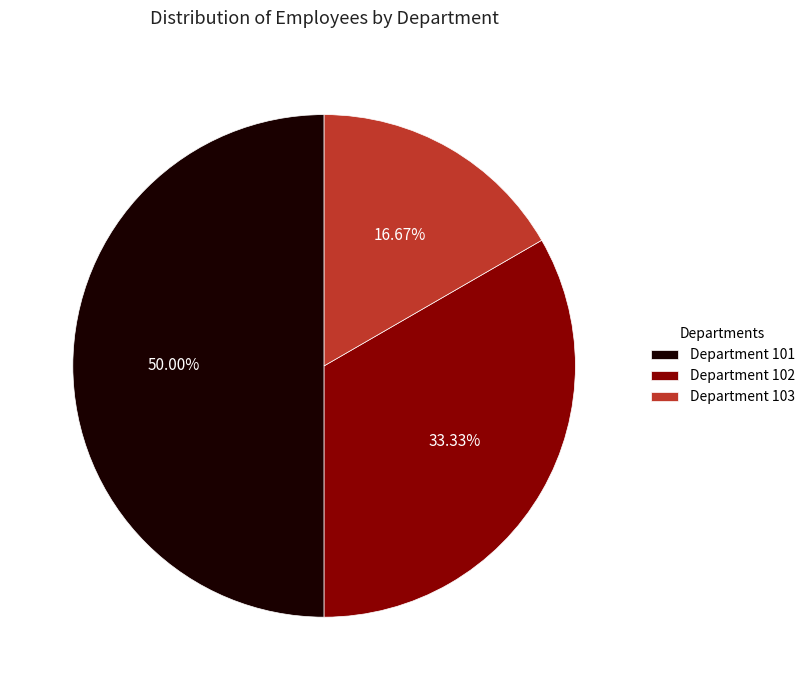

To the nearest percent, what is the combined percentage of Department 103 and Department 101?

67%